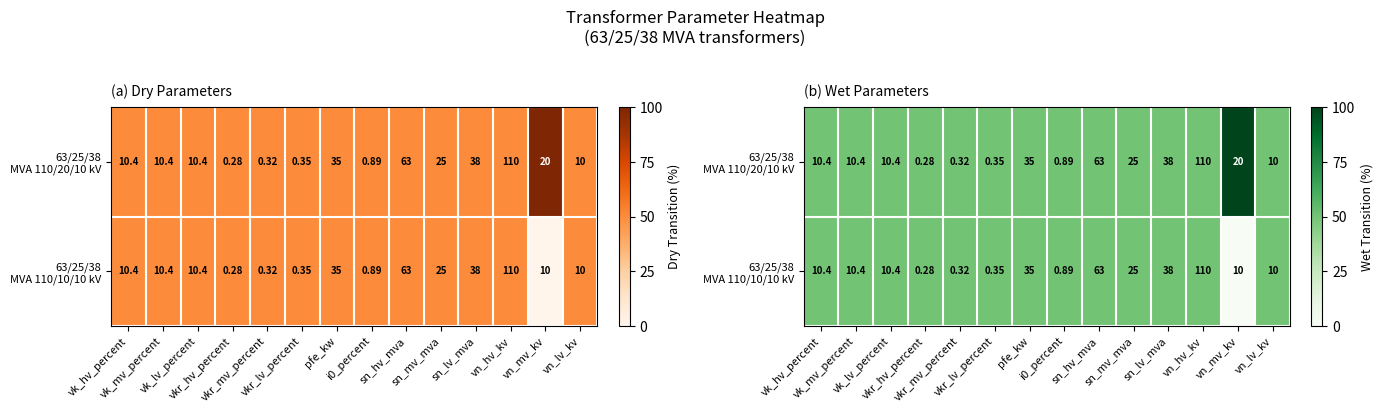

Rank the series by their average value, from highest to lowest.

63/25/38 MVA 110/20/10 kV, 63/25/38 MVA 110/10/10 kV